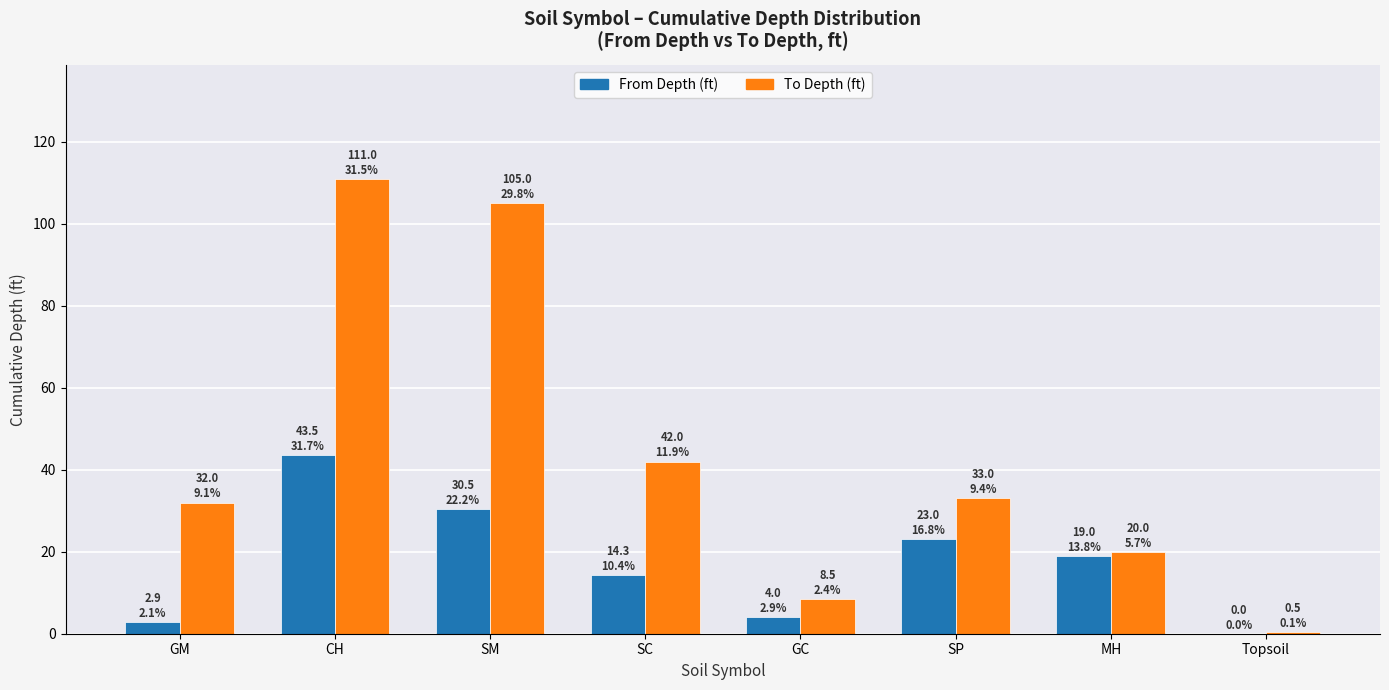

Which series changed the most between GM and GC?

To Depth (ft)